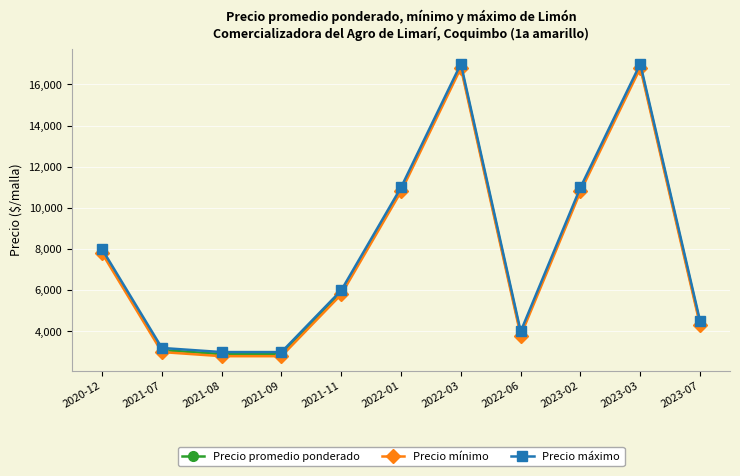

Is this an area chart (filled region under the line)?

No